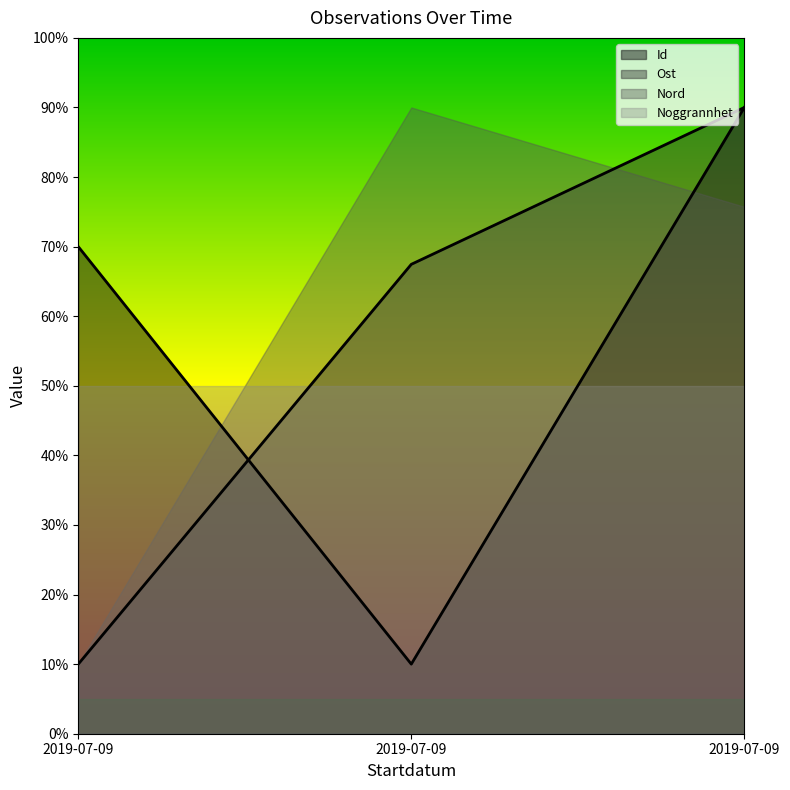

What is the value of the Id point at the 1st from the left?

70.0